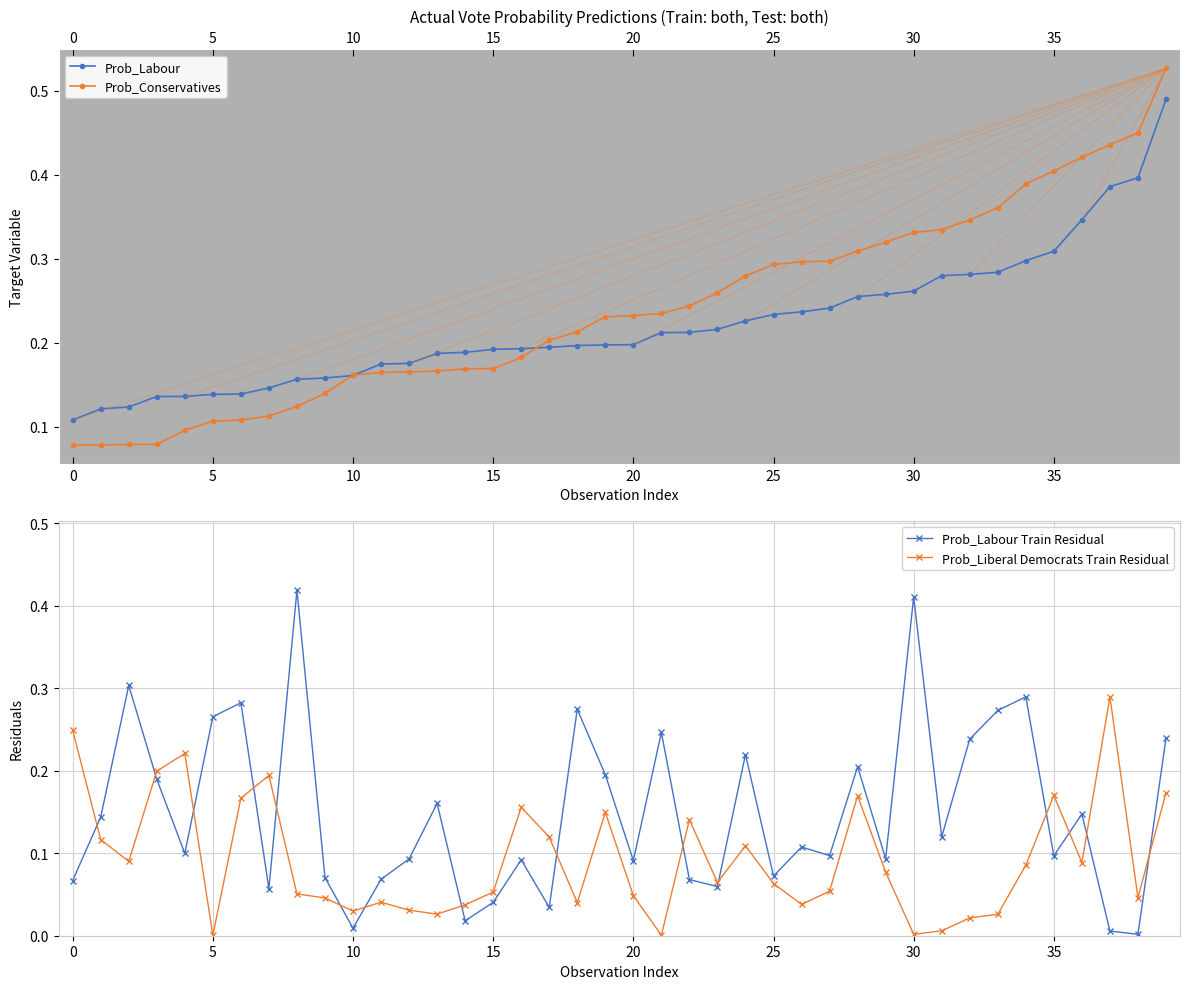

True or false: Prob_Liberal Democrats Train Residual has more than 0 interior local peaks.

True